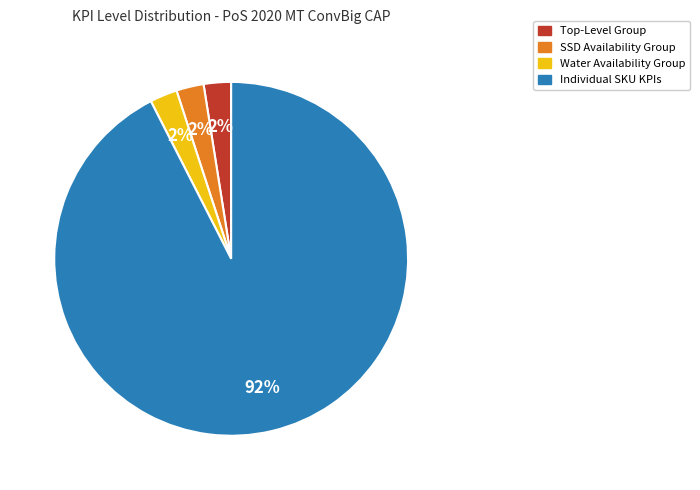

To the nearest percent, what is the average slice percentage?

25%